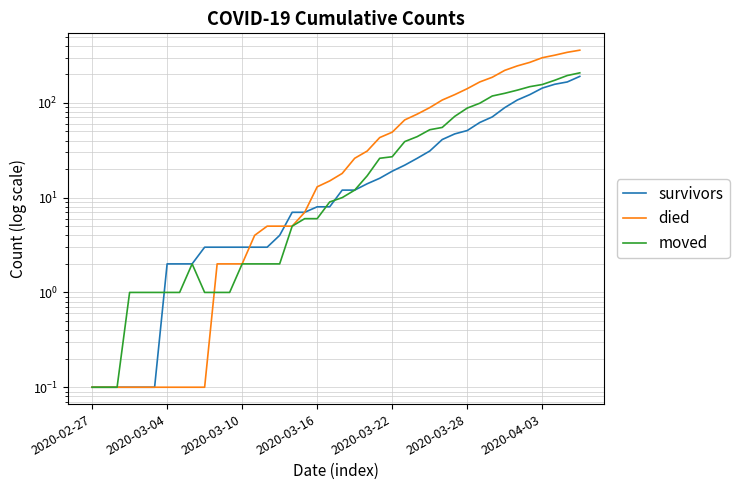

What are all the series names shown in the legend?

survivors, died, moved